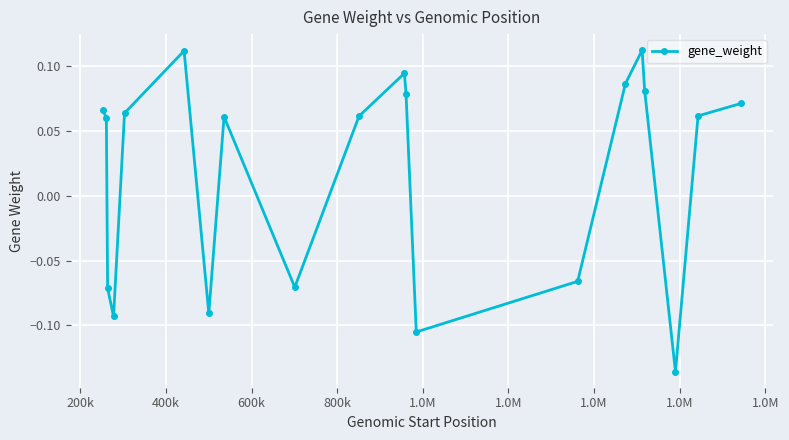

How many interior local peaks (higher than both neighbors) does the data have?

4